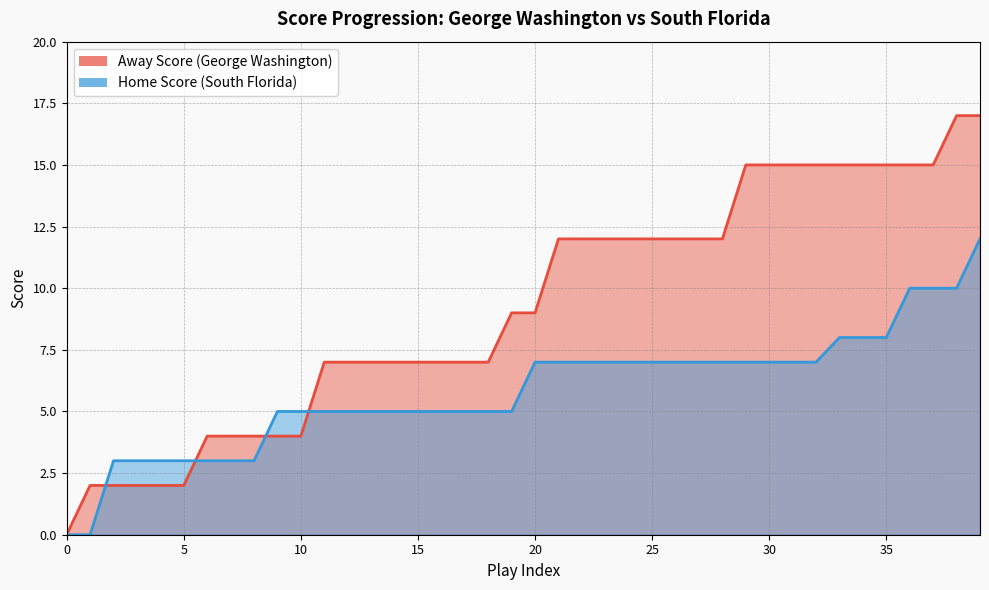

The Home Score series shows 5 at 35. True or false?

False